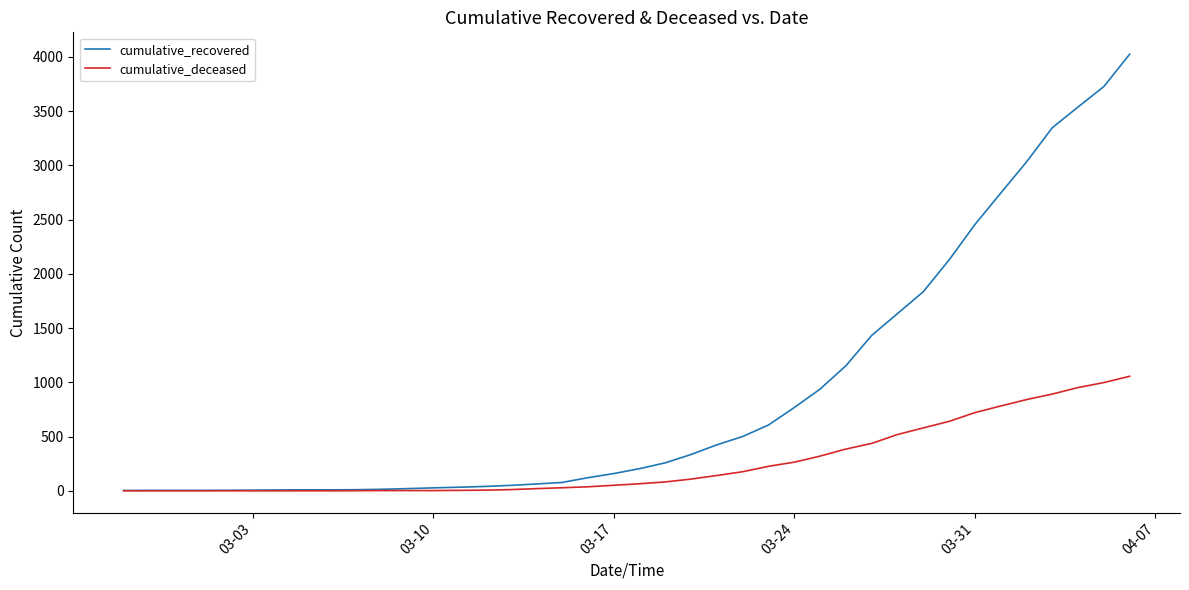

Which series has the largest total across all categories?

cumulative_recovered